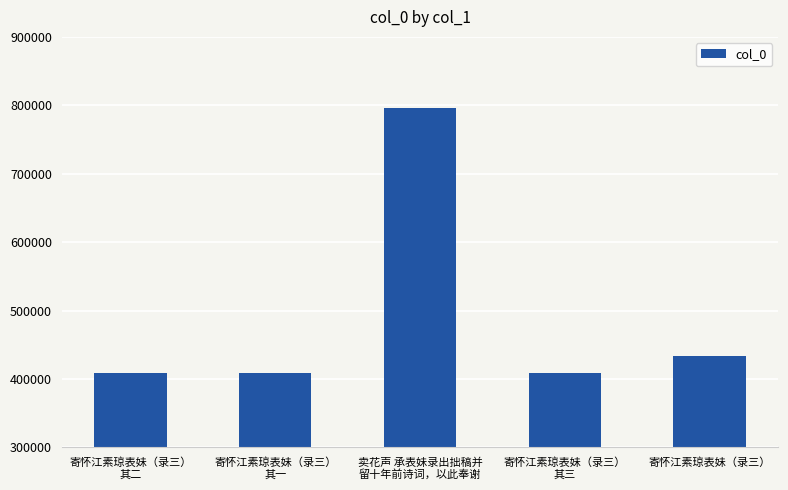

What is the value of the 3rd bar from the left?

796619